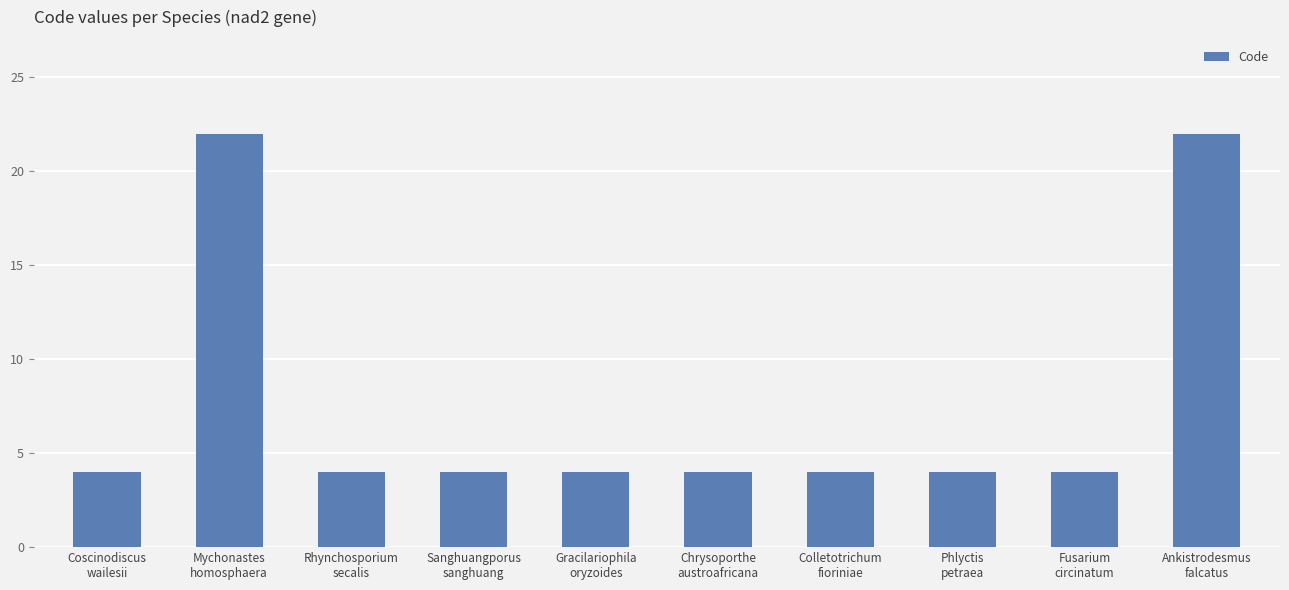

Between Sanghuangporus
sanghuang and Mychonastes
homosphaera, which is larger?

Mychonastes
homosphaera